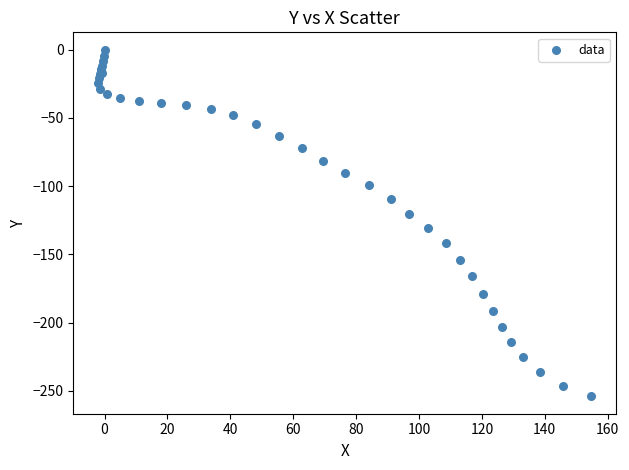

What Y value in the scatter plot is closest to -127?

-130.7